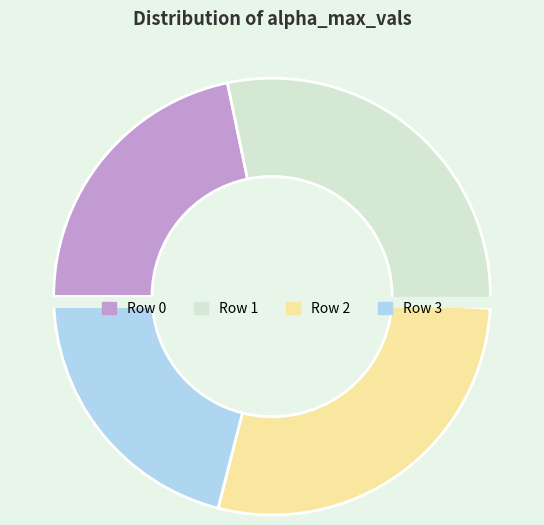

What percentage do 3 and 1 together represent?

50.2%